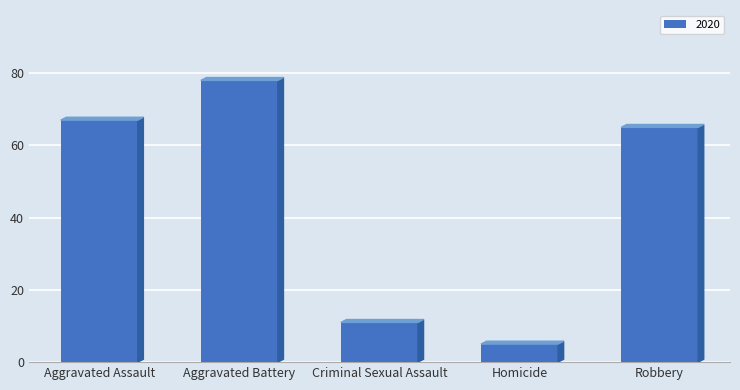

Where is the data nearest to the value 41?

Robbery